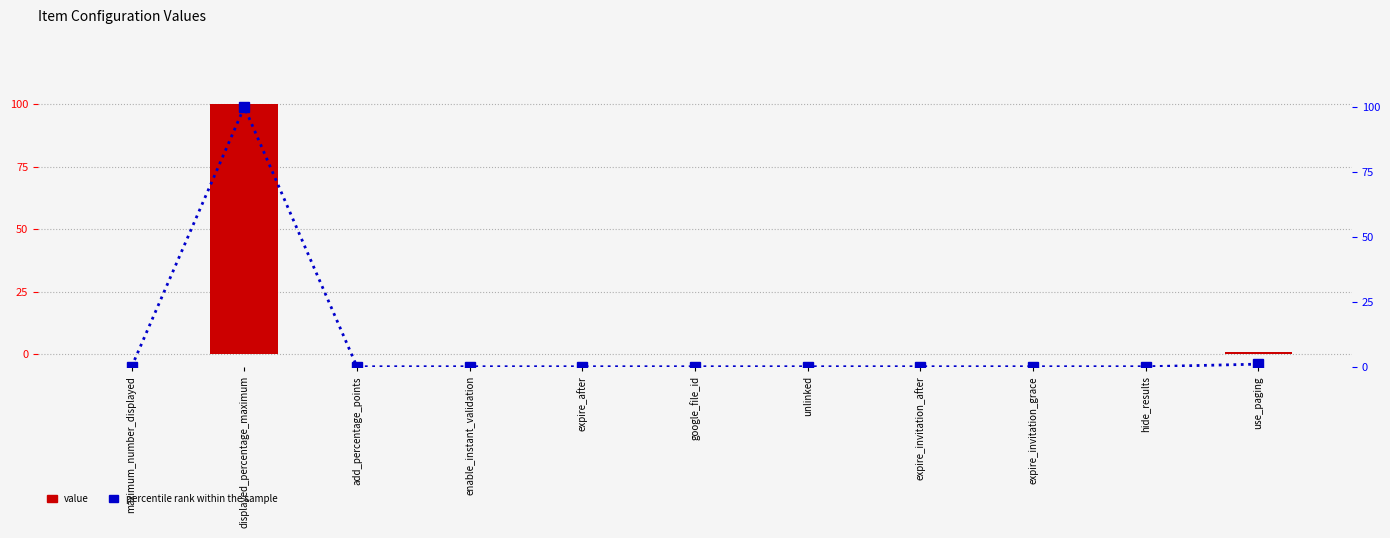

Reading right to left, what are all the values shown in this chart?

value: use_paging=1	hide_results=0	expire_invitation_grace=0	expire_invitation_after=0	unlinked=0	google_file_id=0	expire_after=0	enable_instant_validation=0	add_percentage_points=0	displayed_percentage_maximum=100	maximum_number_displayed=0
percentile rank within the sample: use_paging=1	hide_results=0	expire_invitation_grace=0	expire_invitation_after=0	unlinked=0	google_file_id=0	expire_after=0	enable_instant_validation=0	add_percentage_points=0	displayed_percentage_maximum=100	maximum_number_displayed=0